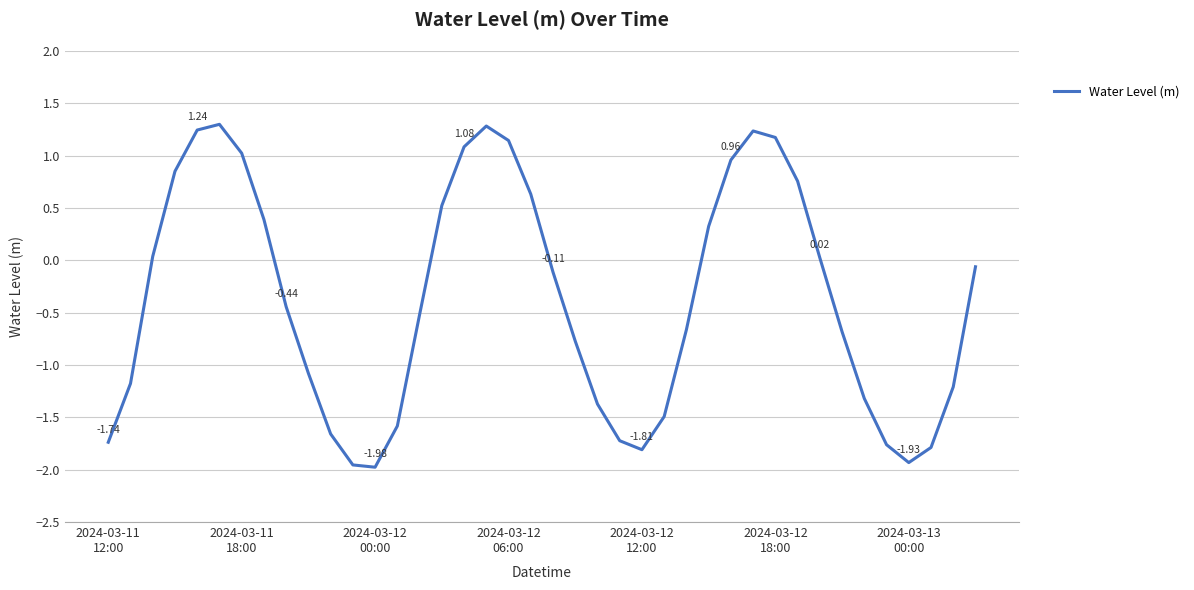

What is the difference between the maximum and minimum values?

3.3